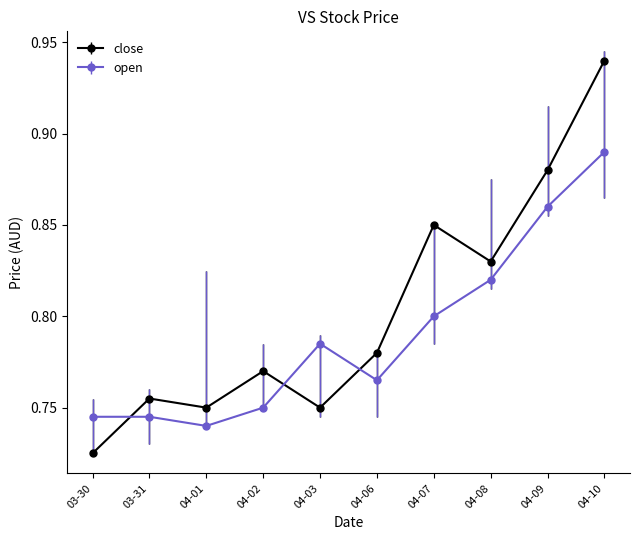

Which series ends up on top after the final intersection of open and close?

close